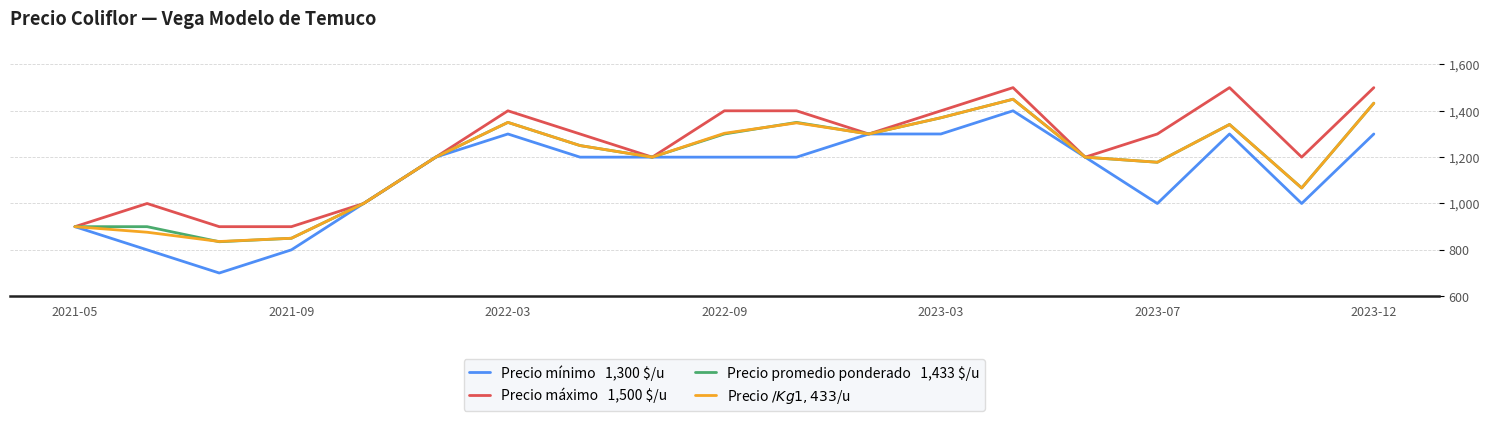

Count the number of data series in this chart.

4